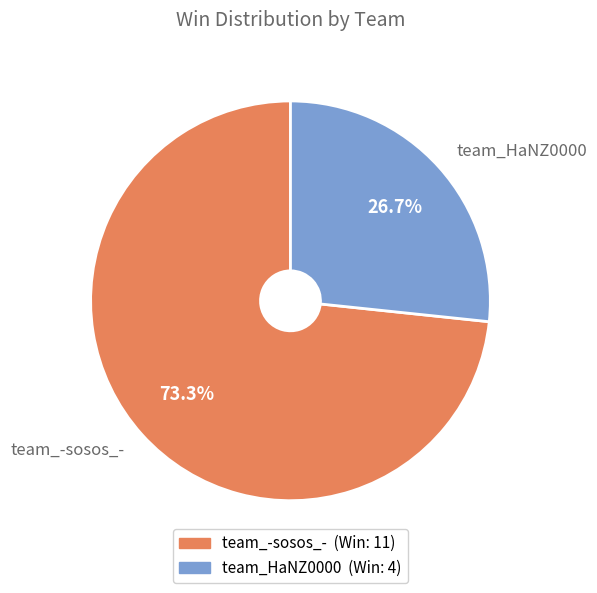

Is it true that team_-sosos_- is 60% of the pie?

False